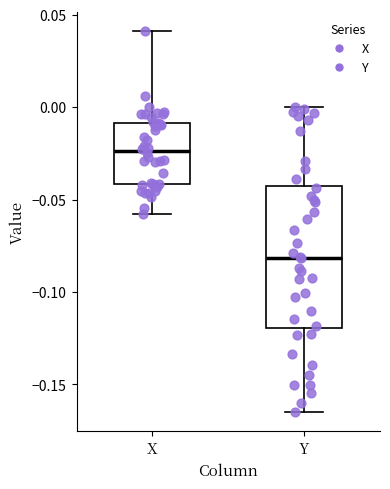

Reading left to right, read every box against the y-axis: the position of its median line, the range the box covers, and the ends of its whiskers. The values are not printed on the chart, so give them approximately, as read against the axis.

X: median -0.025, box -0.040 to -0.010, whiskers -0.060 to 0.040
Y: median -0.080, box -0.120 to -0.045, whiskers -0.165 to 0.000